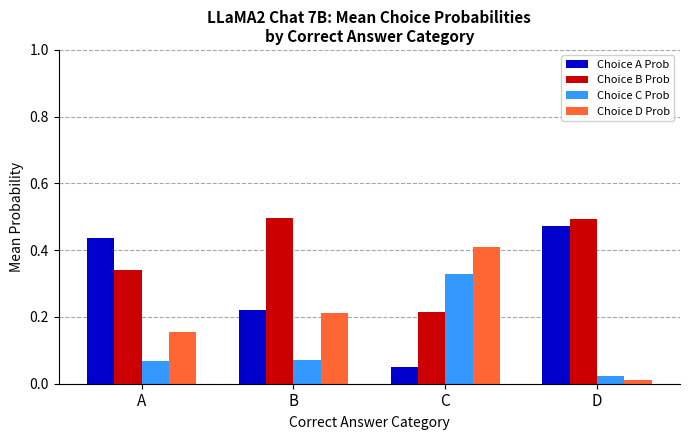

Is the value of Choice B Prob at D greater than the value of Choice C Prob at B?

Yes